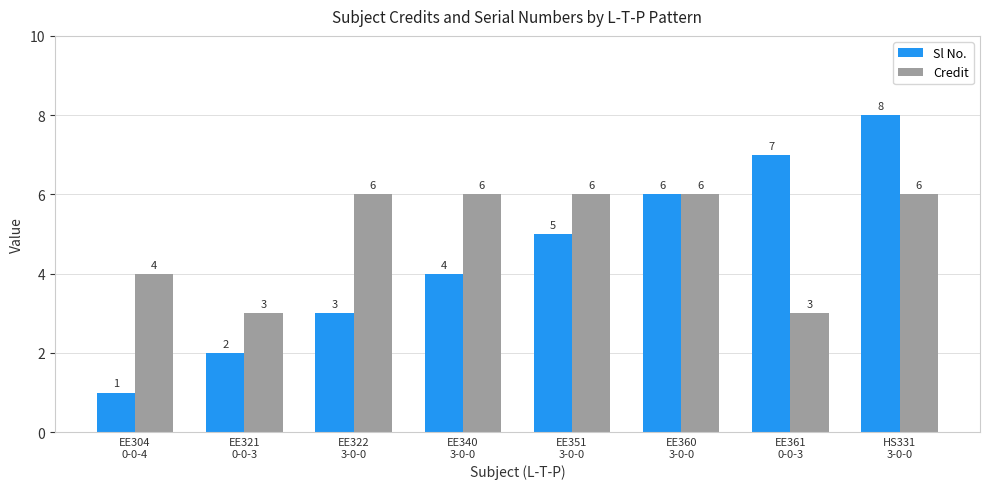

Rank the series at EE304
0-0-4 from highest to lowest value.

Credit, Sl No.